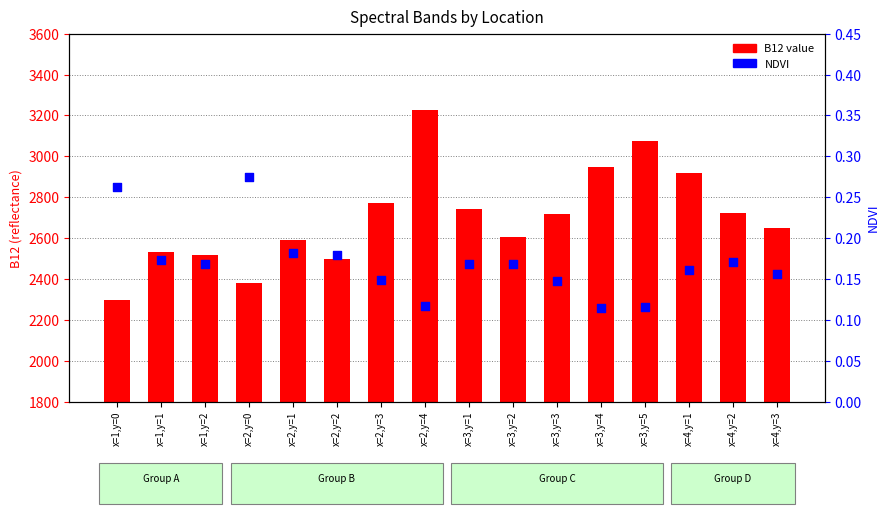

Which series contains the lowest Y value?

NDVI